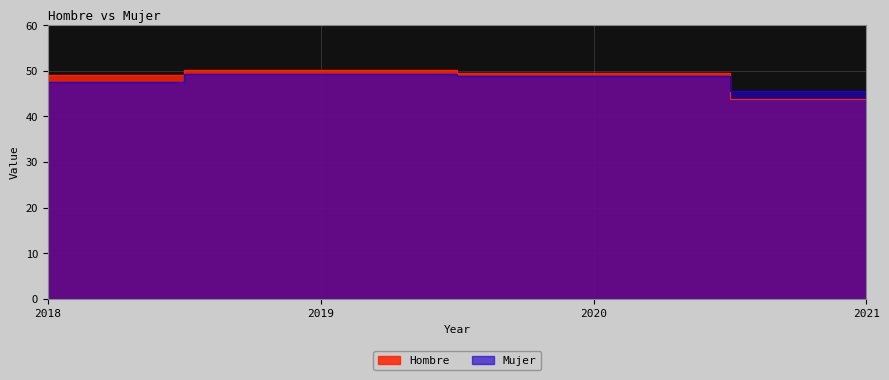

Is it true that Mujer equals 73.9 at 2018?

False